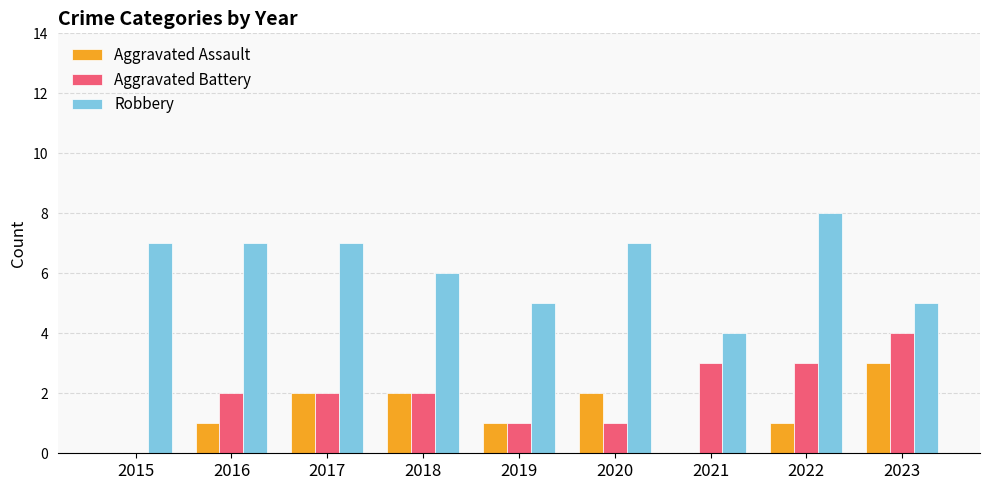

What is the approximate value of Aggravated Battery at 2021?

3